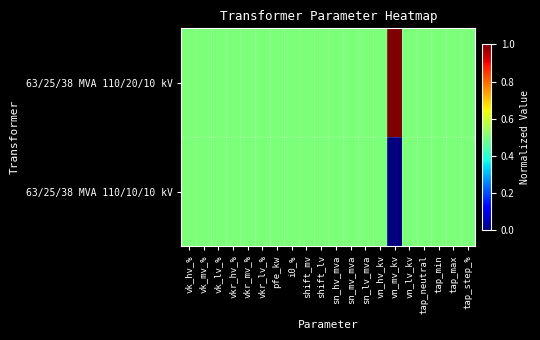

Rank the series at tap_step_% from highest to lowest value.

63/25/38 MVA 110/20/10 kV, 63/25/38 MVA 110/10/10 kV